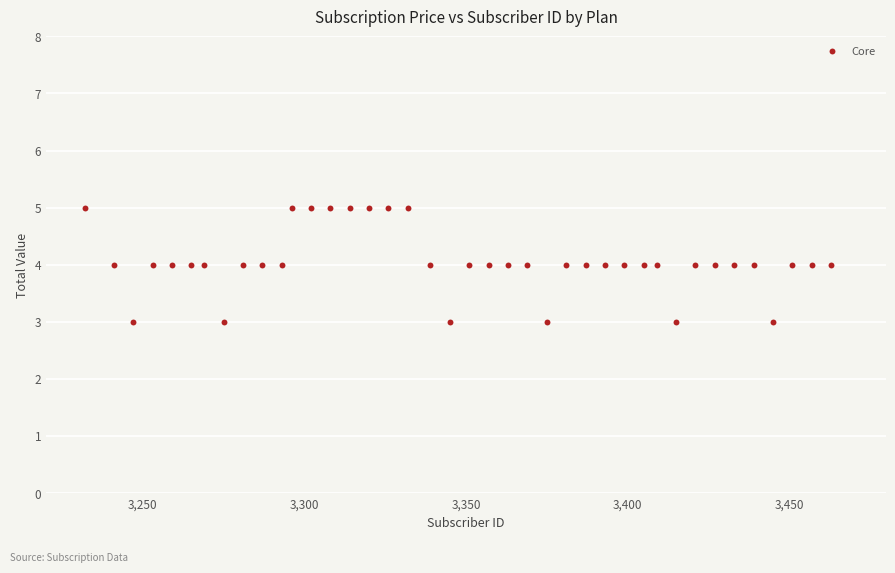

What is the range of X values (max minus min)?

231